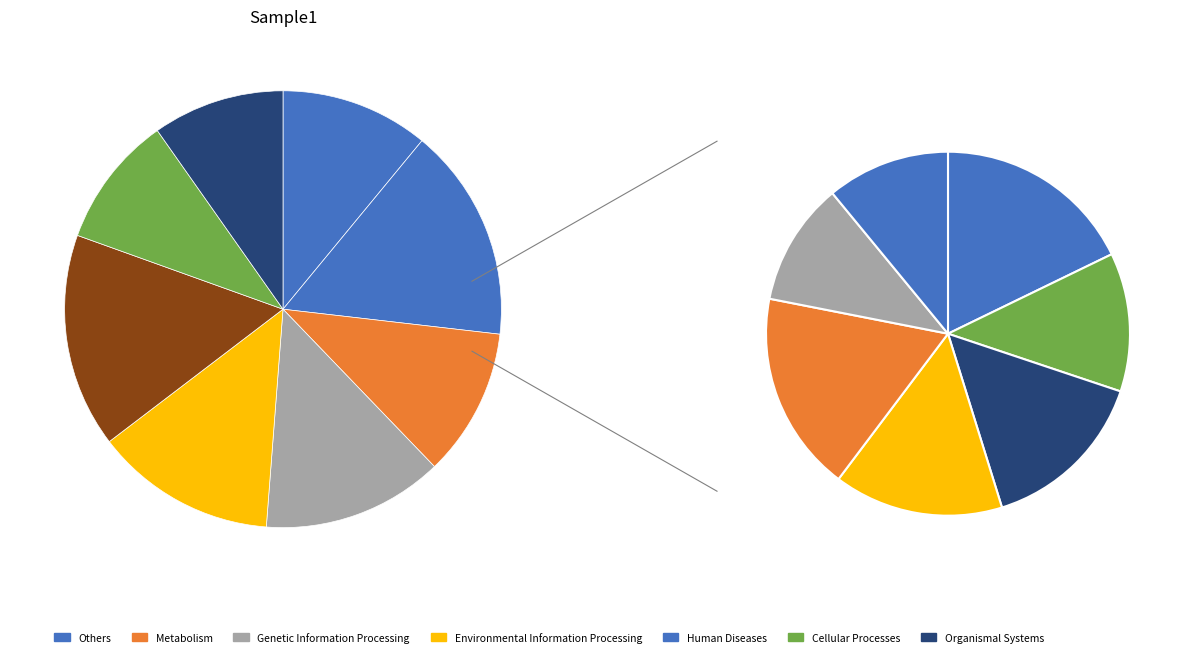

Combined, do Col 3 and Col 6 account for over 50%?

No